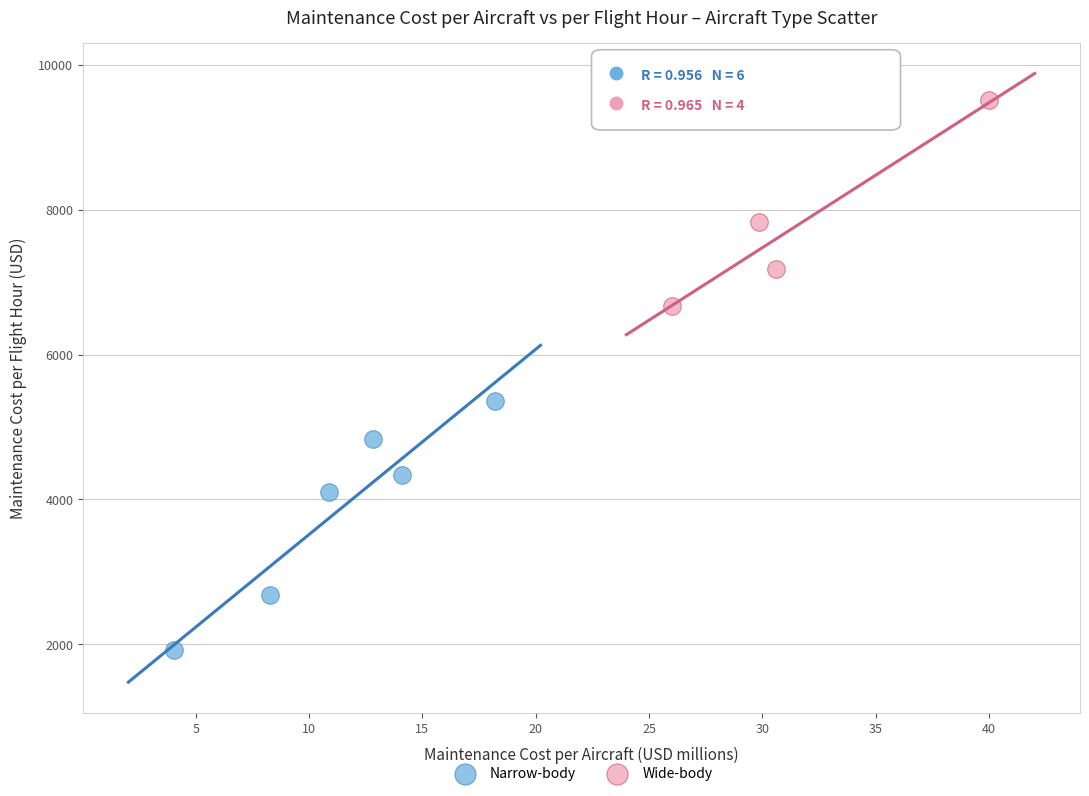

Which series reaches the minimum Y coordinate?

Narrow-body